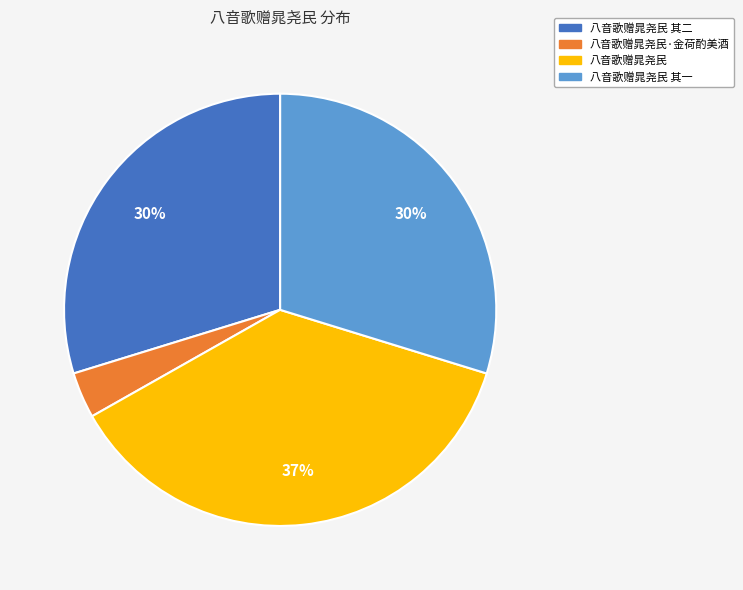

Does any single category account for the majority?

No